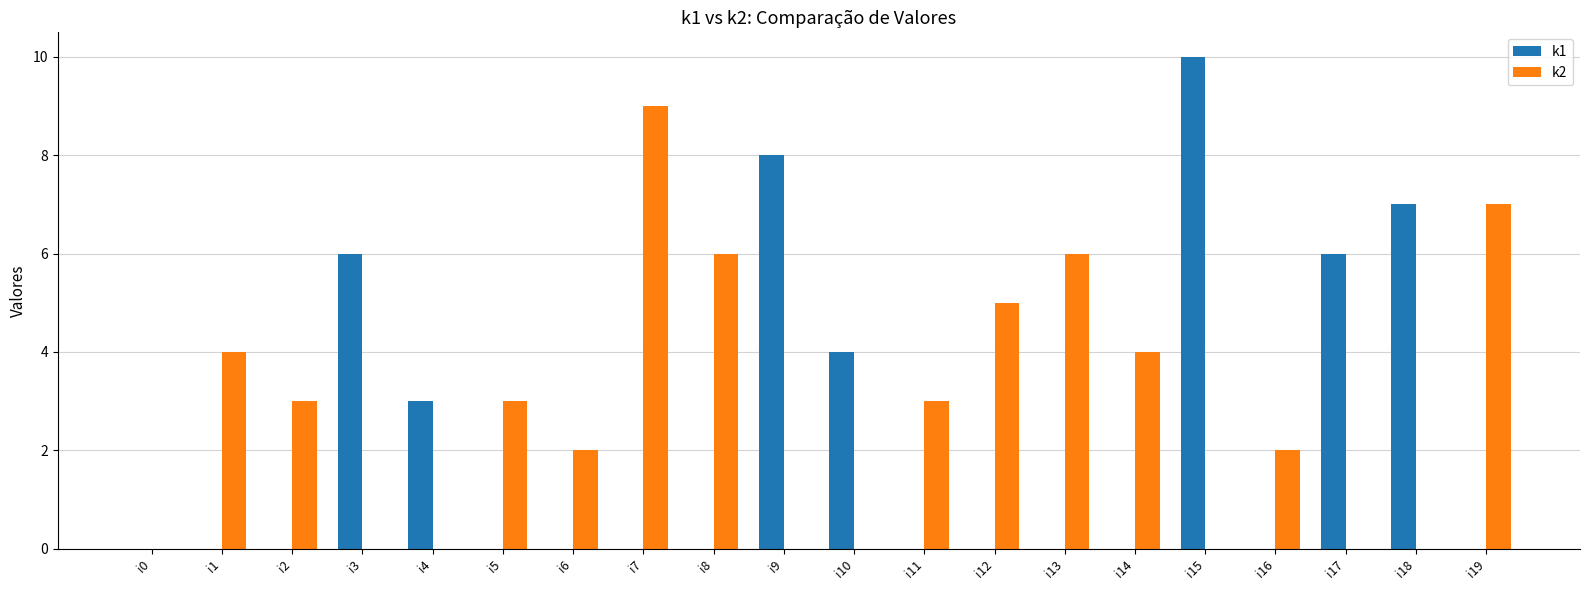

How many groups of bars are there?

20